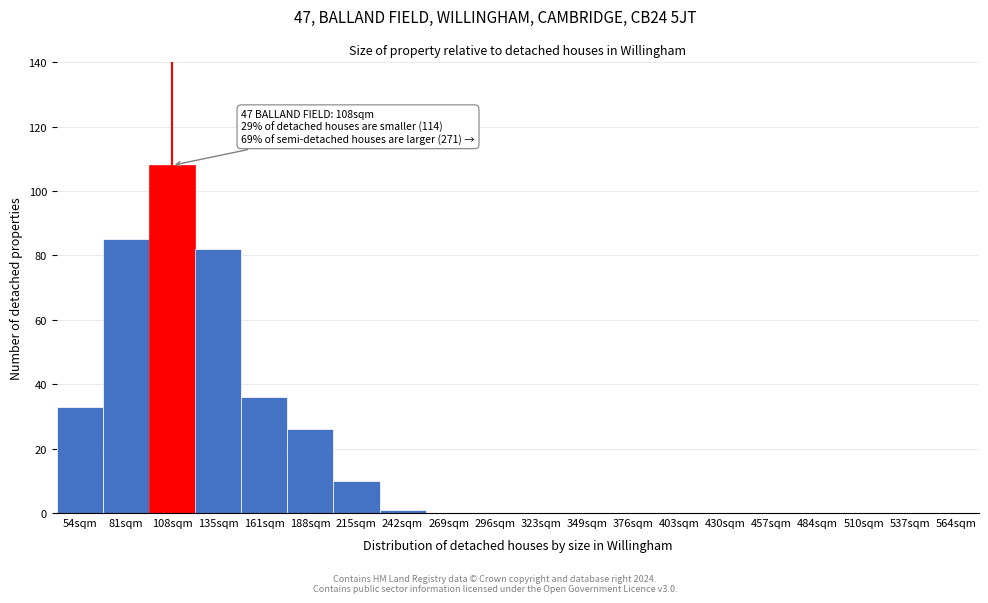

Reading right to left, transcribe all the data shown in this chart.

564sqm=0	537sqm=0	510sqm=0	484sqm=0	457sqm=0	430sqm=0	403sqm=0	376sqm=0	349sqm=0	323sqm=0	296sqm=0	269sqm=0	242sqm=1	215sqm=10	188sqm=26	161sqm=36	135sqm=82	108sqm=108	81sqm=85	54sqm=33